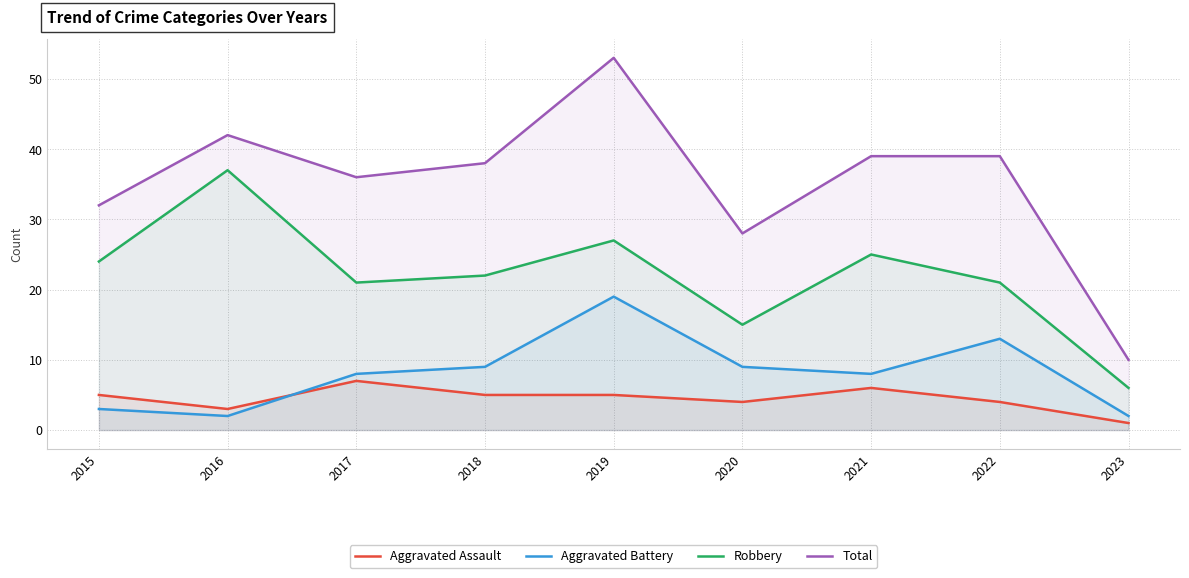

How many times do Aggravated Battery and Aggravated Assault cross each other?

1